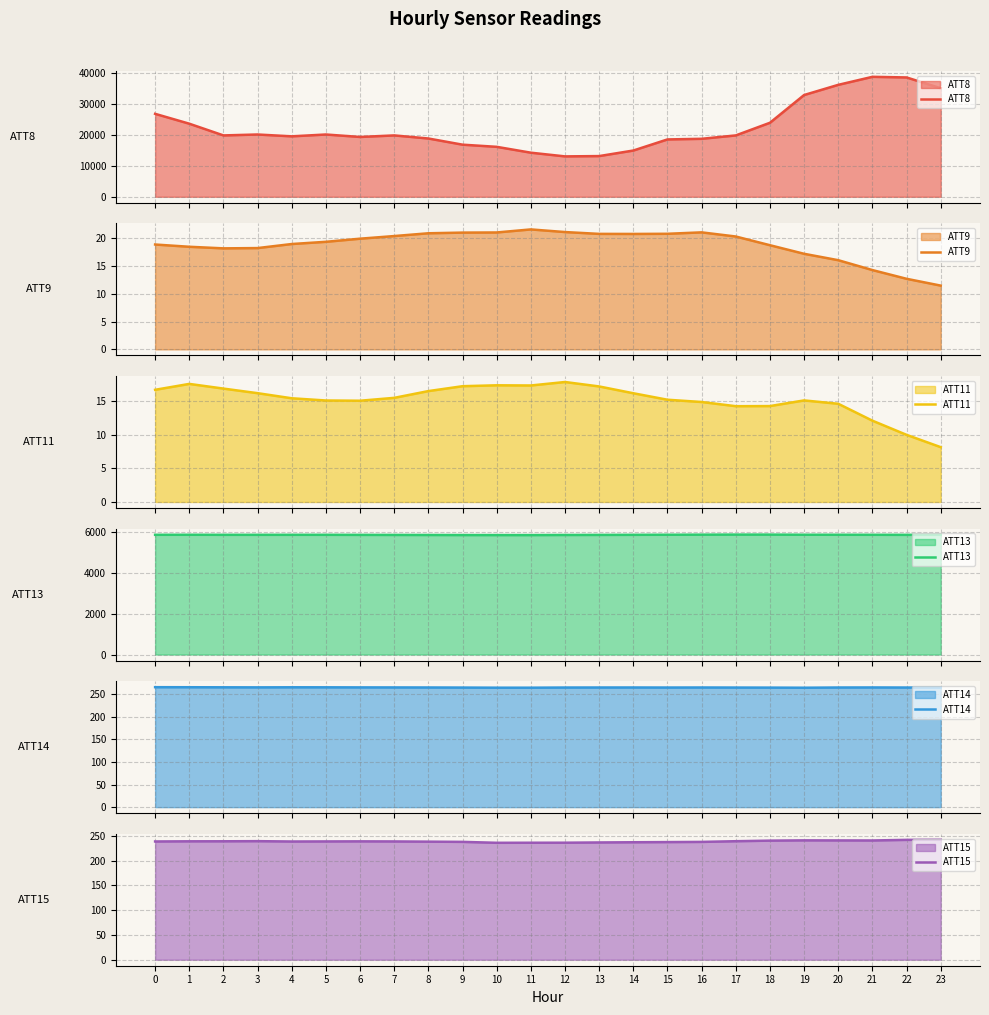

What is the minimum value for ATT11?

8.1